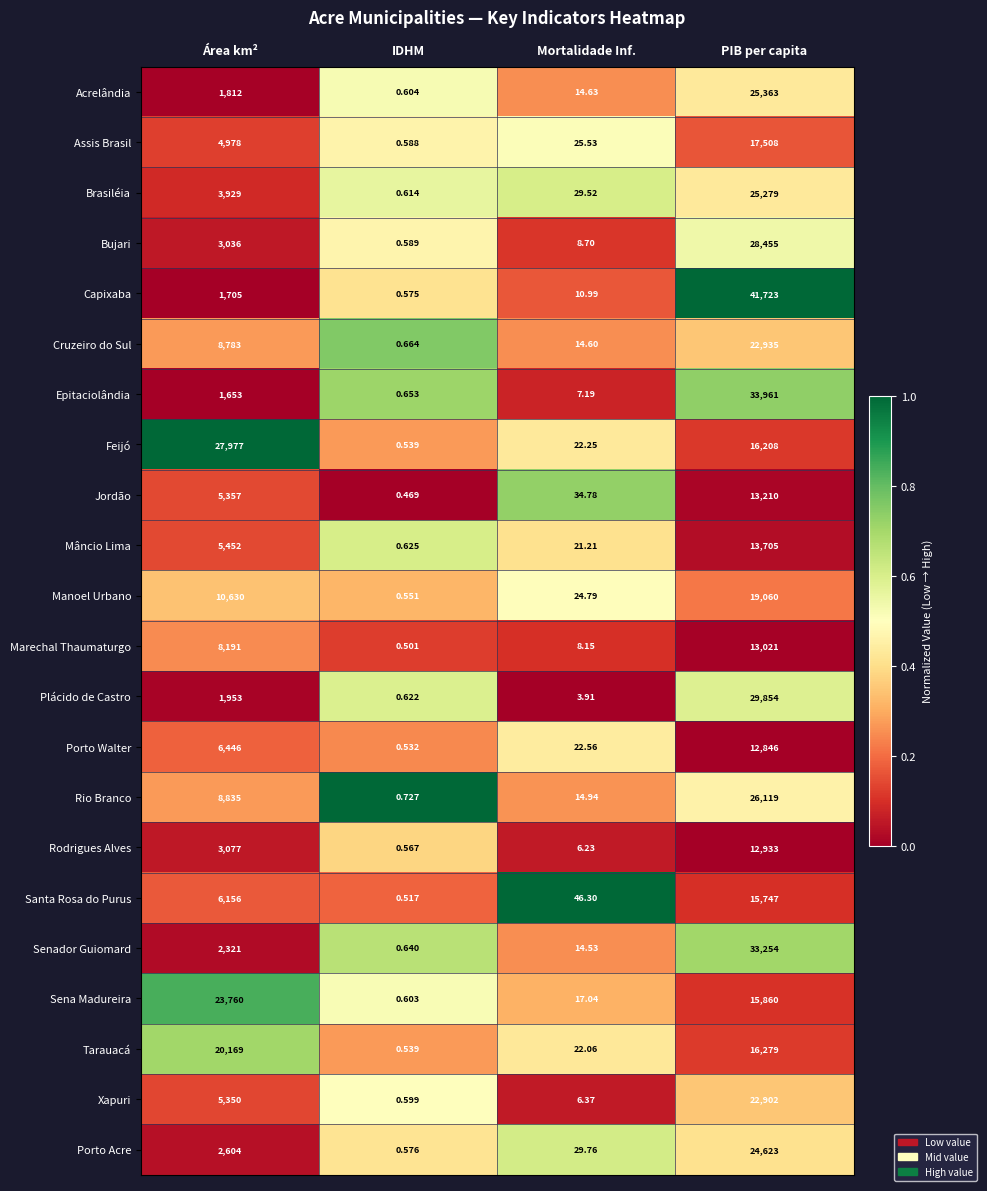

Which category has the lowest value across all series?

IDHM